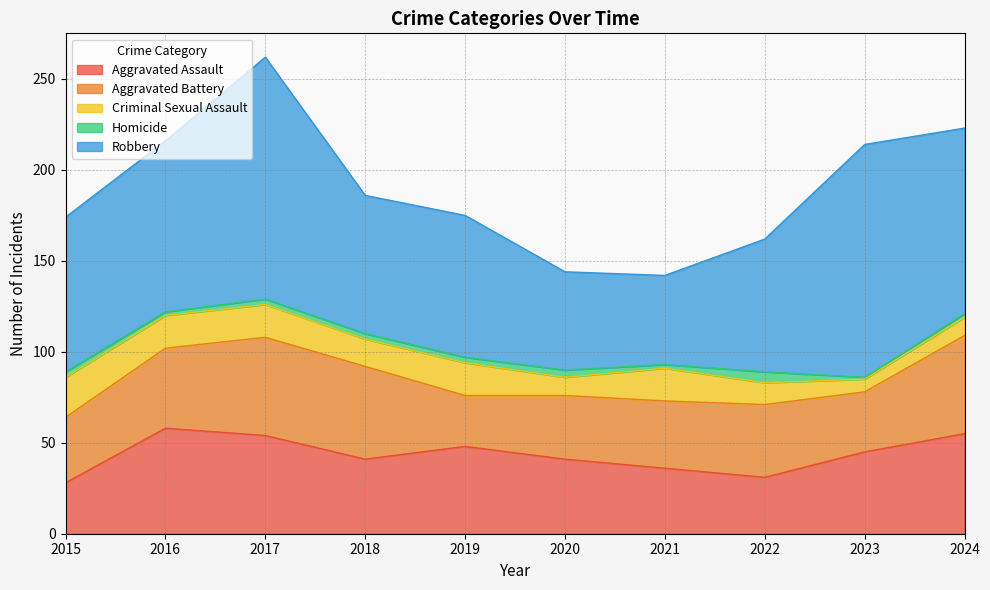

At which category does Aggravated Battery reach its first local peak?

2017